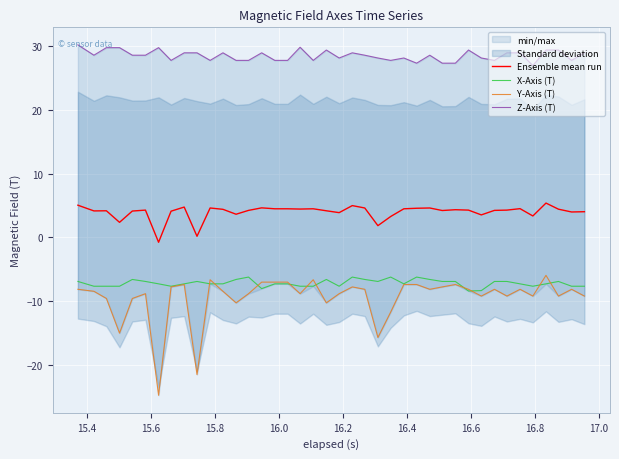

True or false: Ensemble mean run and Y-Axis (T) cross at least once.

False